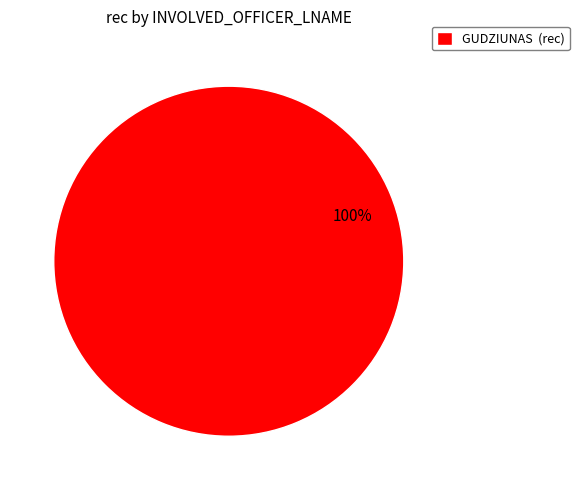

Is there any slice that represents more than half of the pie?

Yes